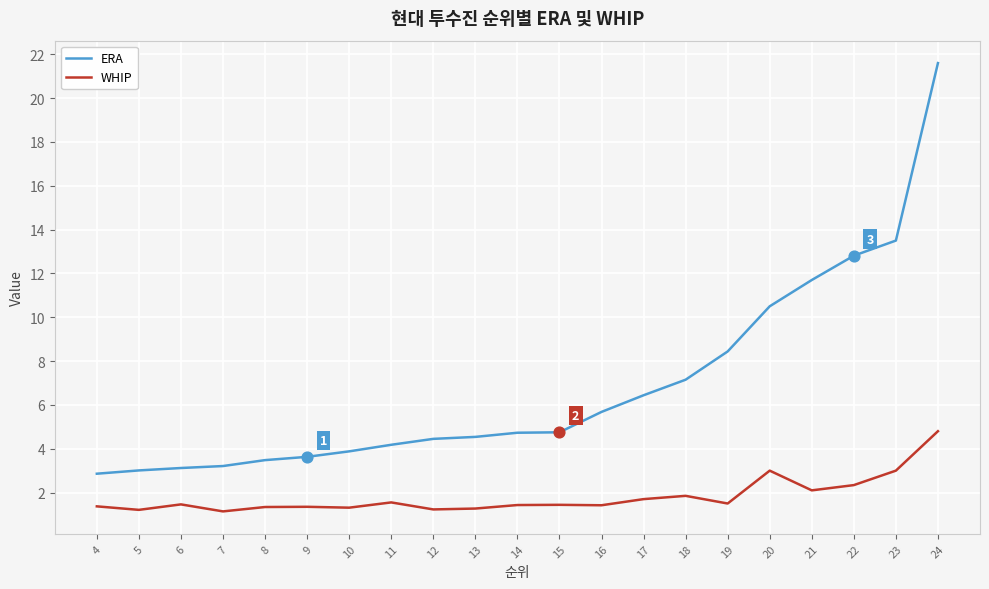

What is the total value across all series at 9?

5.0